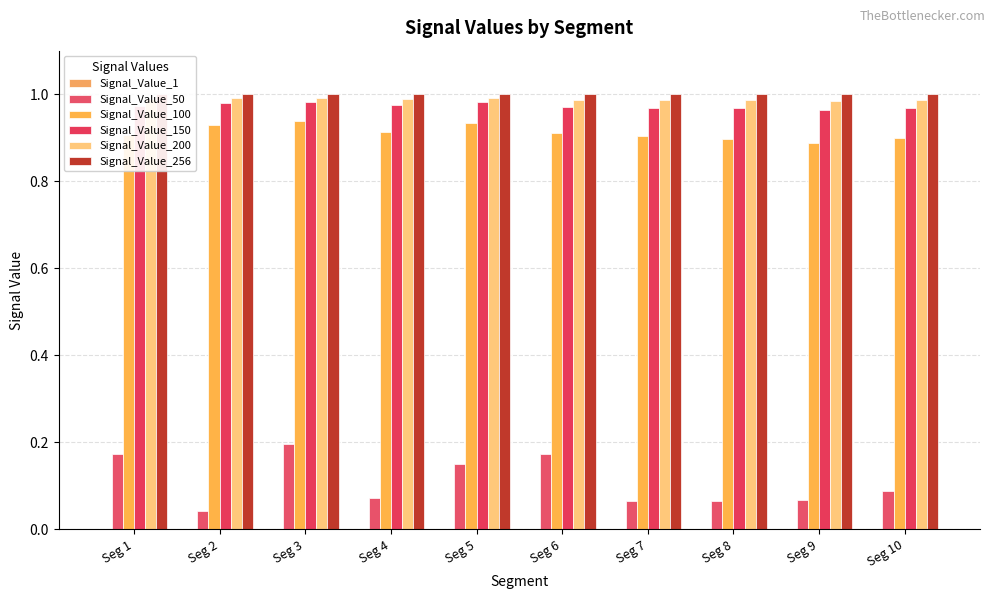

Count the Signal_Value_150 values in the range 0 to 1.

10